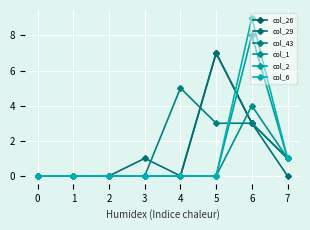

What are all the series names shown in the legend?

col_26, col_29, col_43, col_1, col_2, col_6